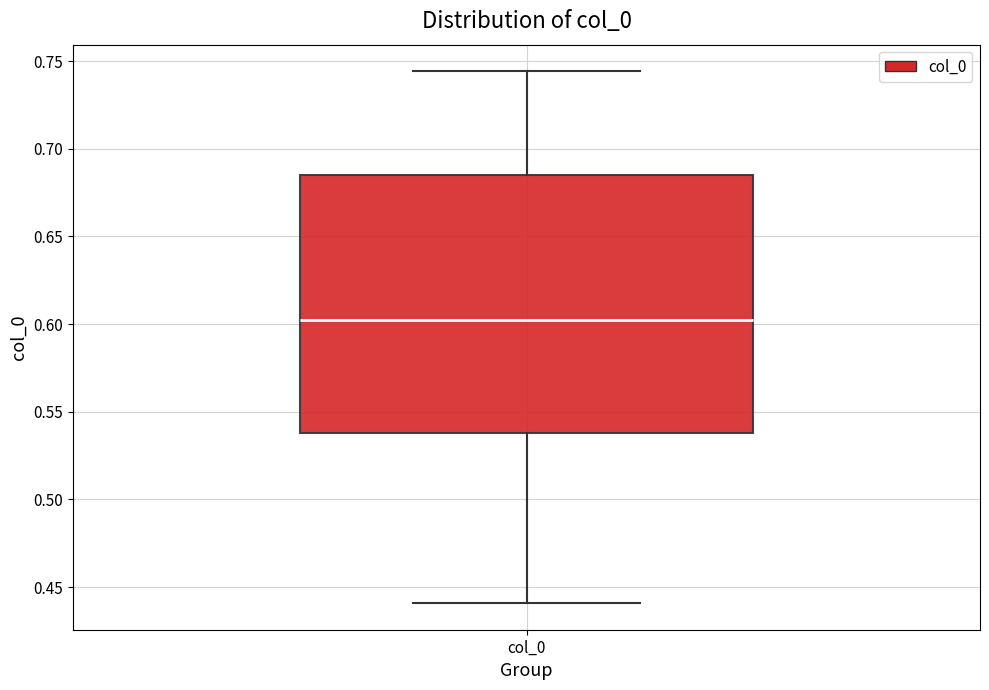

Read this box plot against the y-axis: the position of the median line, the range covered by the box, and the ends of both whiskers. The values are not printed on the chart, so give them approximately, as read against the axis.

median 0.600, box 0.540 to 0.685, whiskers 0.440 to 0.745